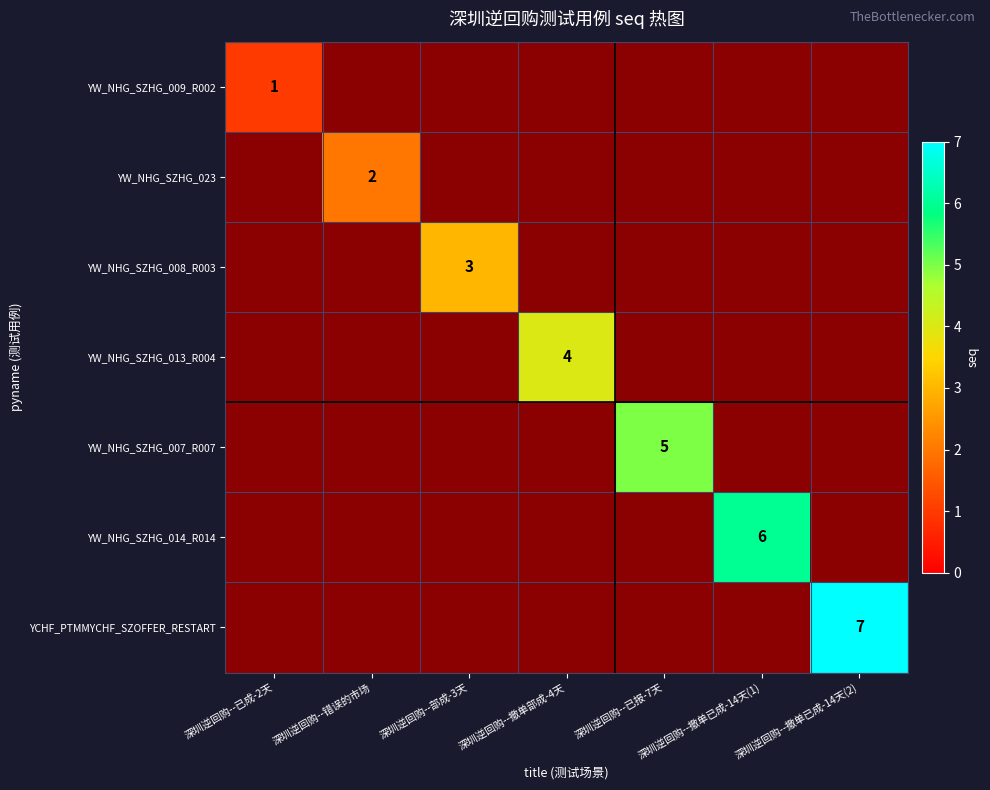

True or false: YCHF_PTMMYCHF_SZOFFER_RESTART has a value of 2.9 at 深圳逆回购--撤单已成-14天(2).

False